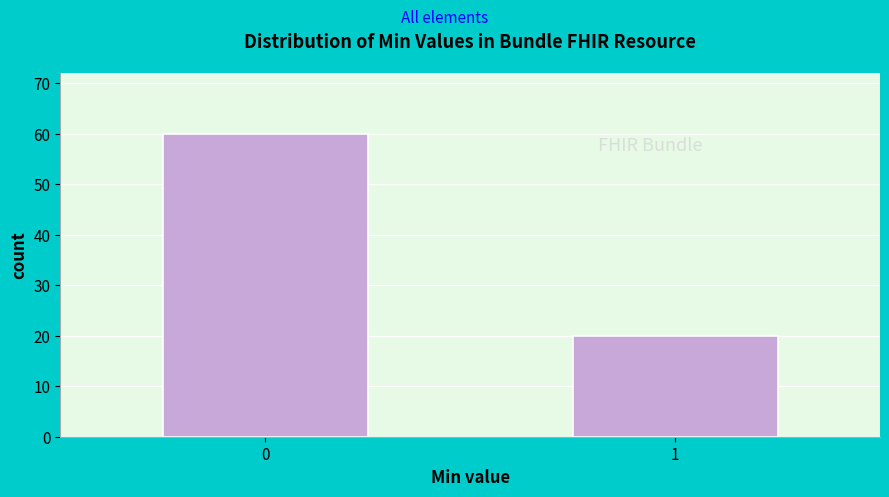

Reading left to right, list all the values displayed in this chart.

0=60	1=20